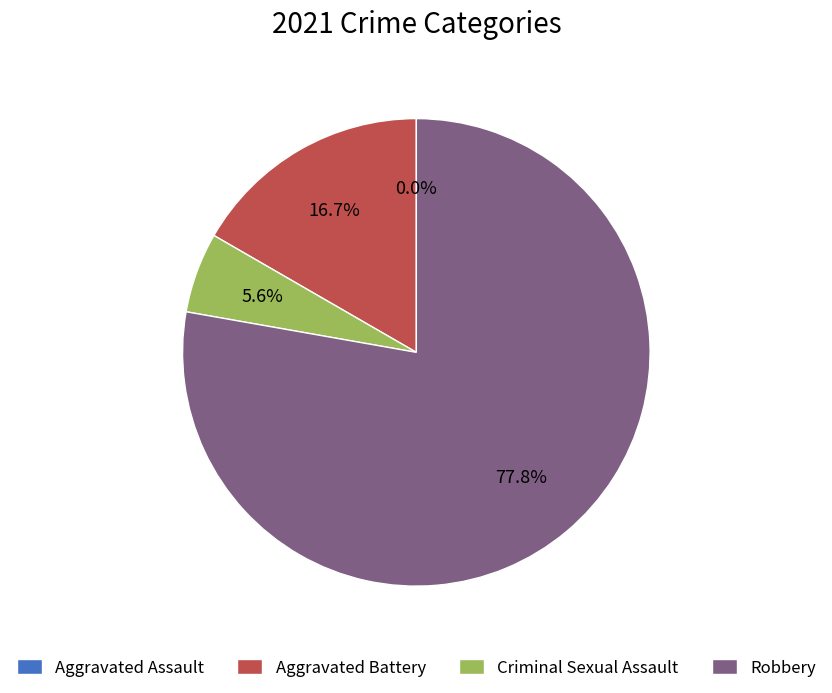

To the nearest percent, what is the difference between the largest and smallest slice percentages?

78%